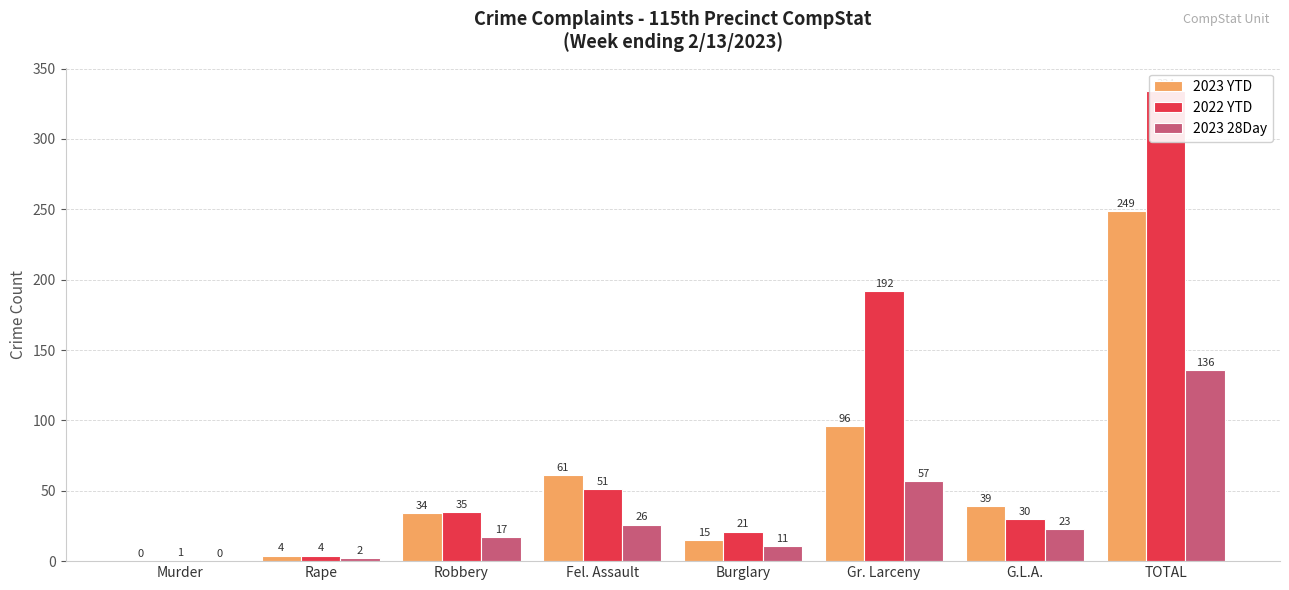

Which label corresponds to the smallest value in the chart?

Murder